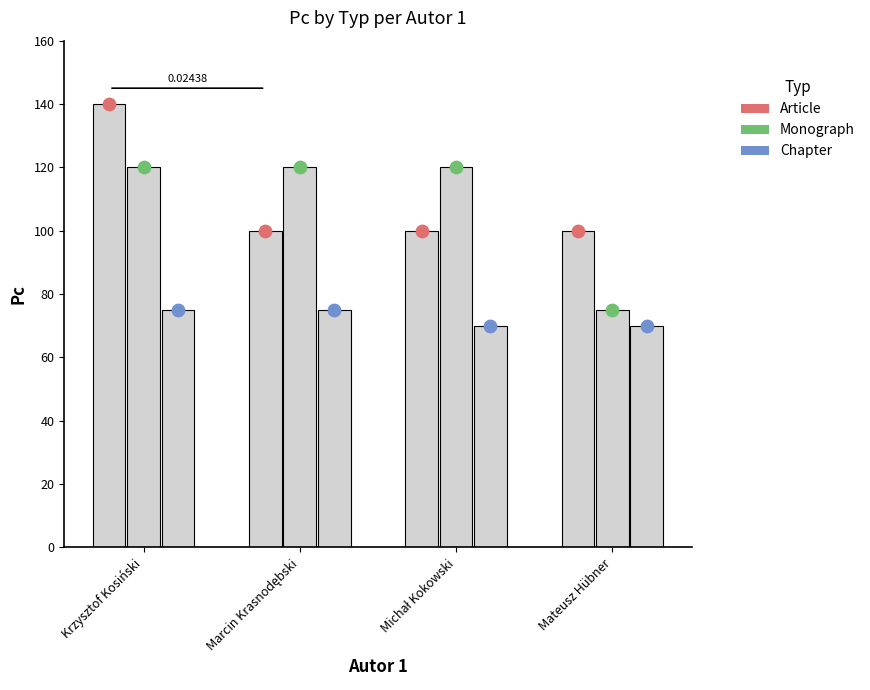

Which series has the widest spread of Y values?

Monograph